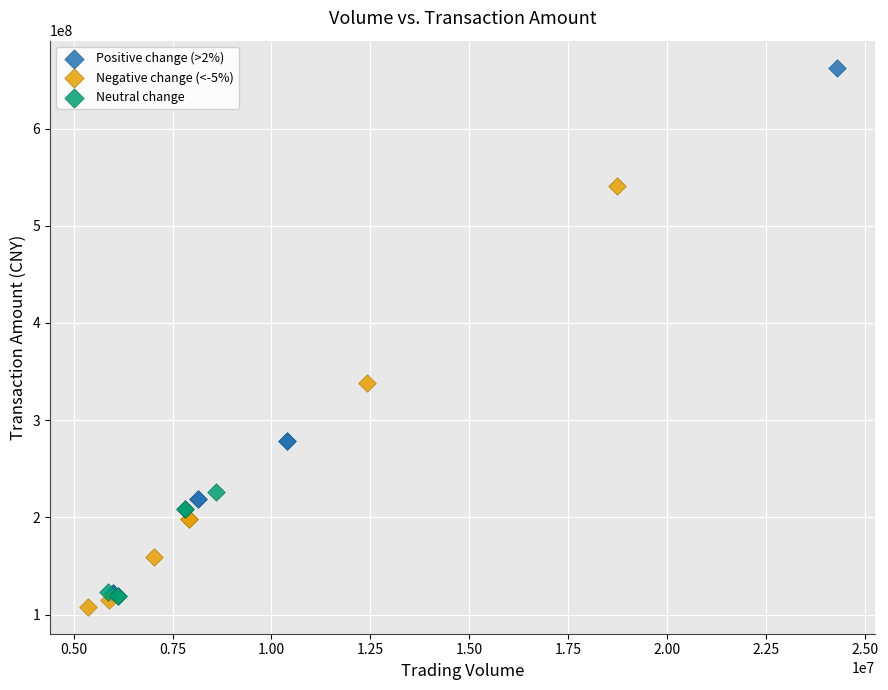

What are all the series names shown in the legend?

Positive change (>2%), Negative change (<-5%), Neutral change